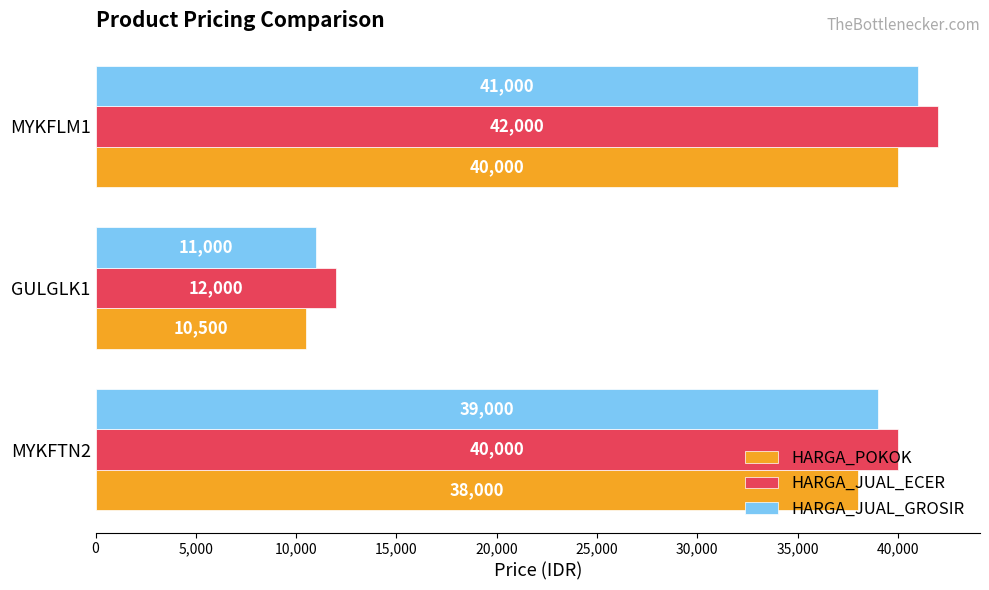

What is the total value across all series at MYKFLM1?

123000